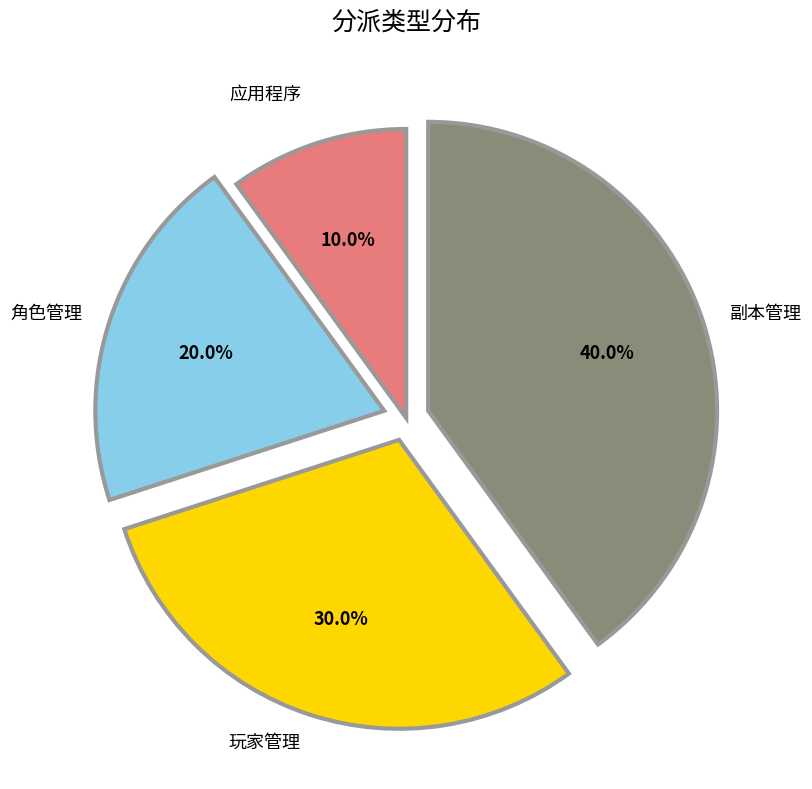

Rank the categories by value from lowest to highest.

应用程序, 角色管理, 玩家管理, 副本管理